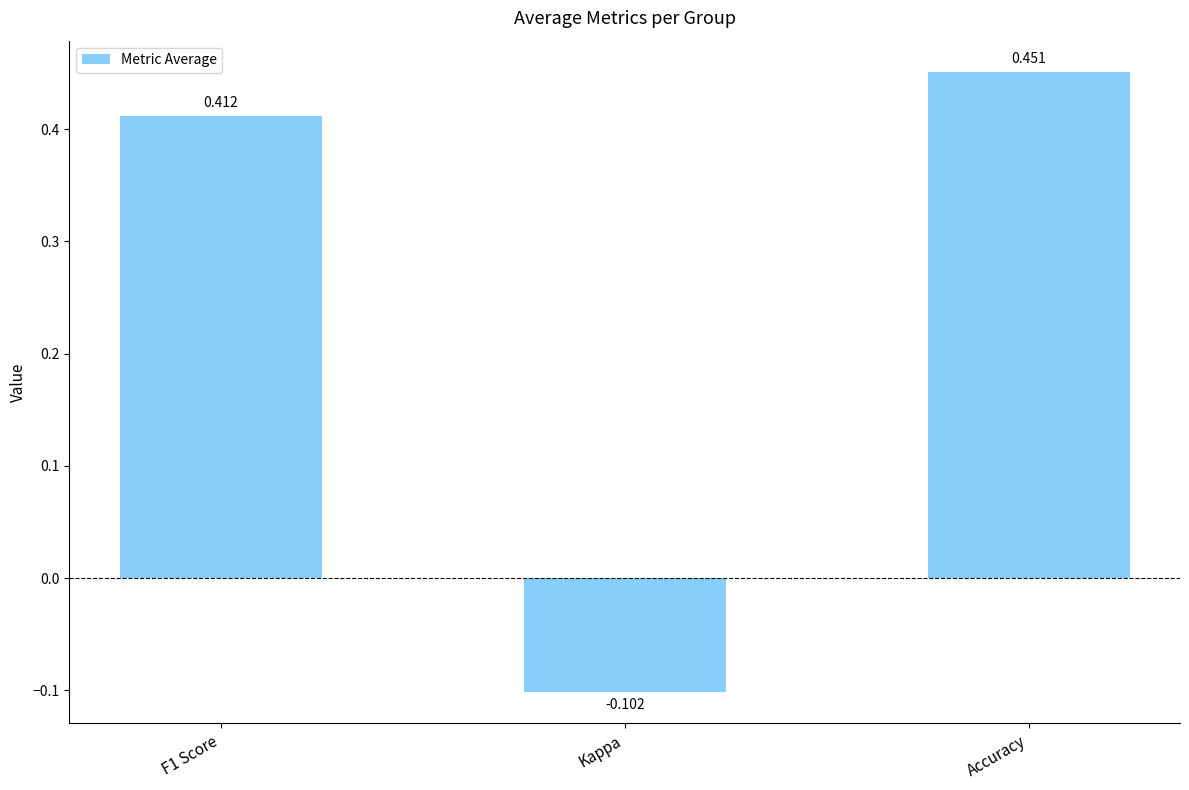

What is the change in value from Kappa to Accuracy?

+0.6